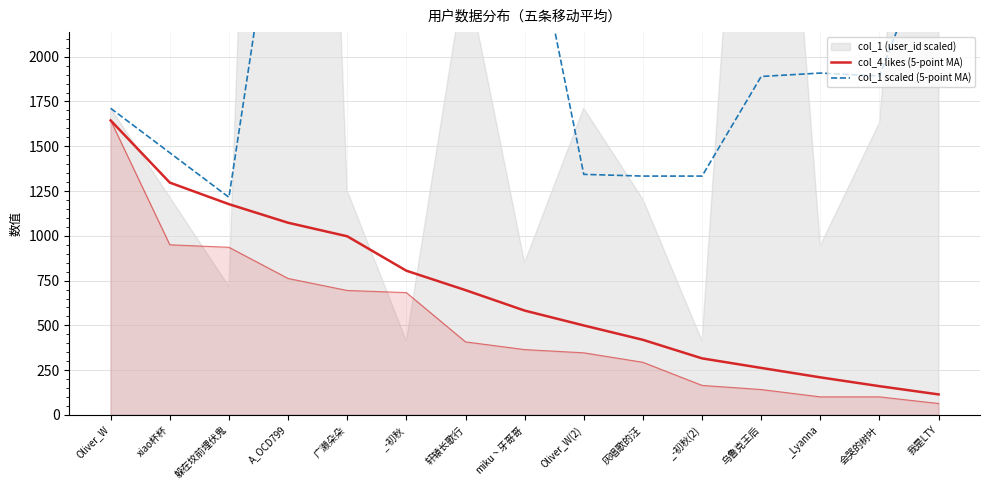

What is the difference between the col_1 scaled (5-point MA) values at Oliver_W and 躲在坟前埋伏鬼?

497.0